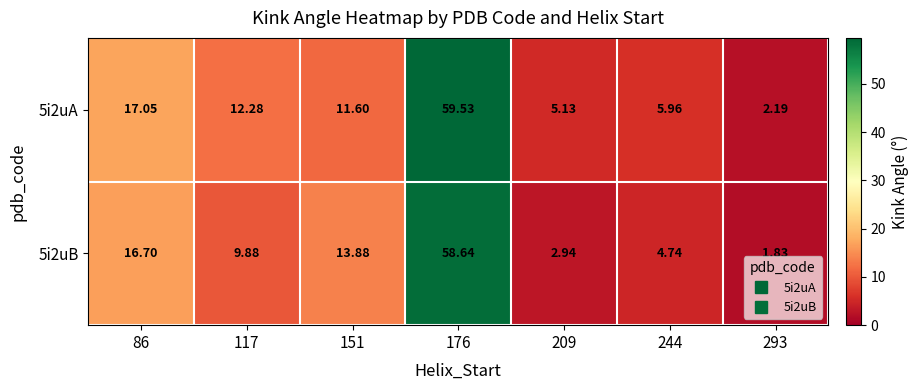

How many data points in 5i2uA are less than 11?

3